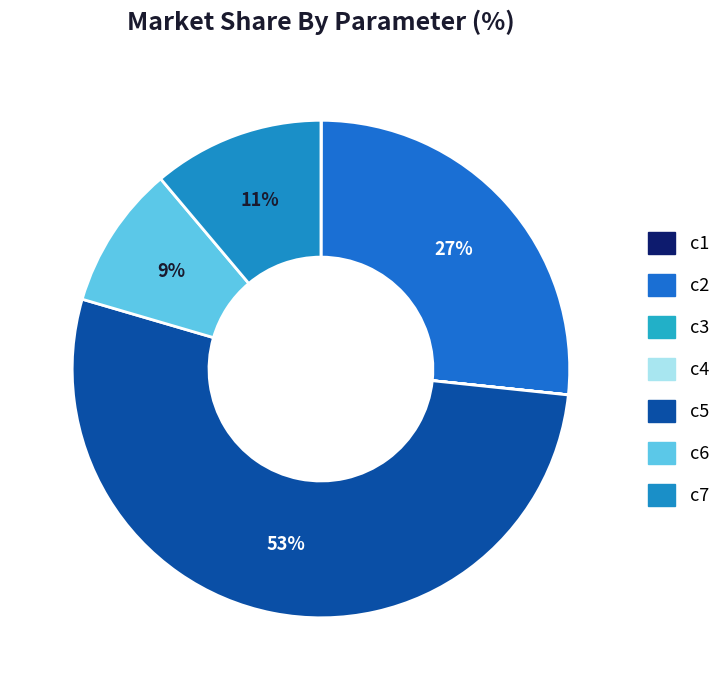

How many segments does this pie chart have?

7